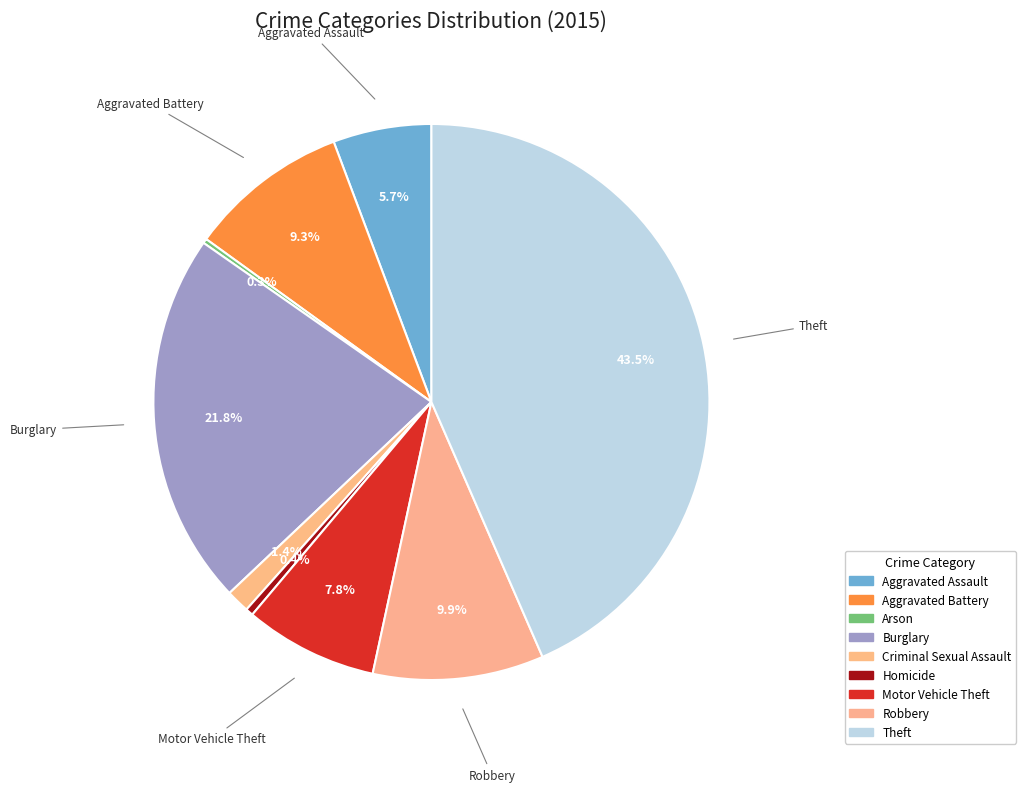

What is the total percentage of Arson and Aggravated Battery?

9.6%